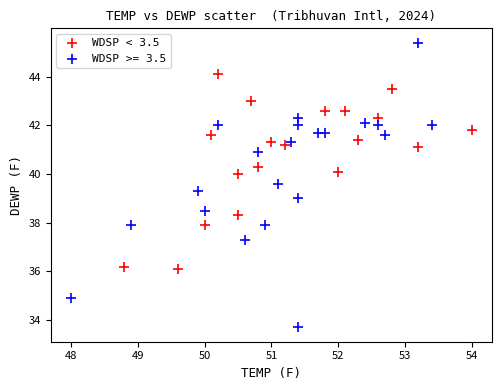

Which series has the largest Y range (max minus min)?

WDSP >= 3.5